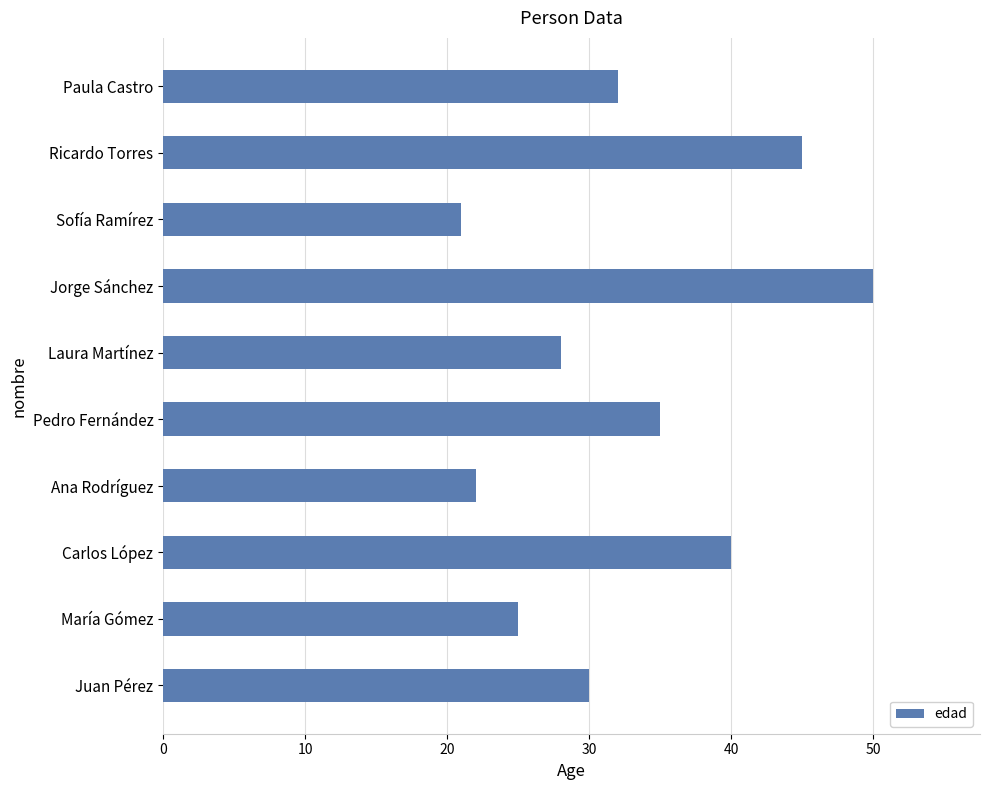

Rank the categories by value from highest to lowest.

Jorge Sánchez, Ricardo Torres, Carlos López, Pedro Fernández, Paula Castro, Juan Pérez, Laura Martínez, María Gómez, Ana Rodríguez, Sofía Ramírez